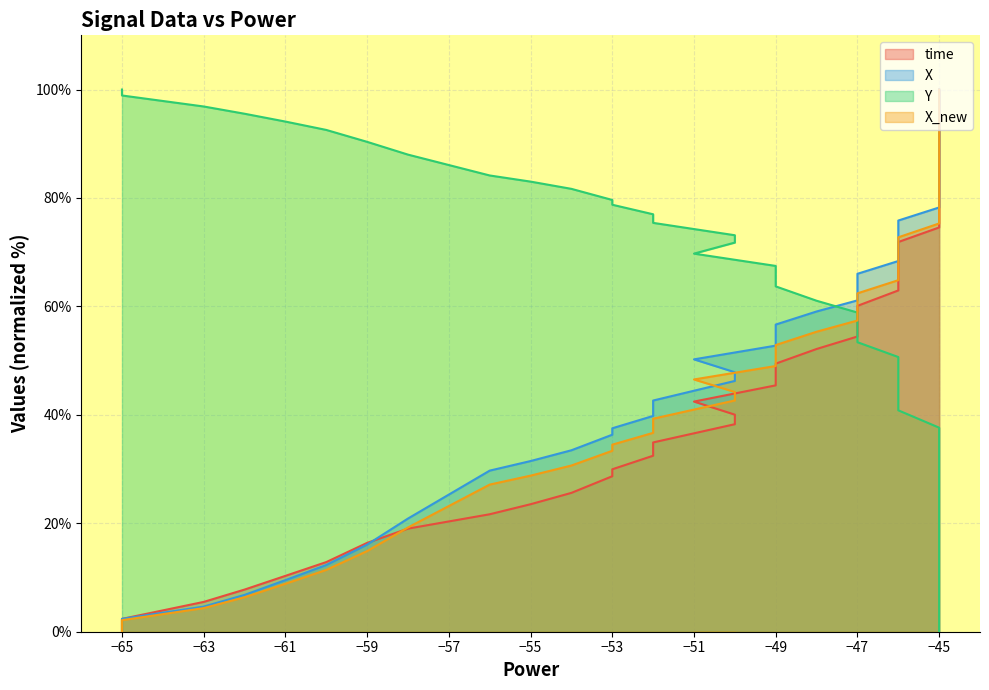

True or false: time has more than 0 points higher than both neighbors.

False